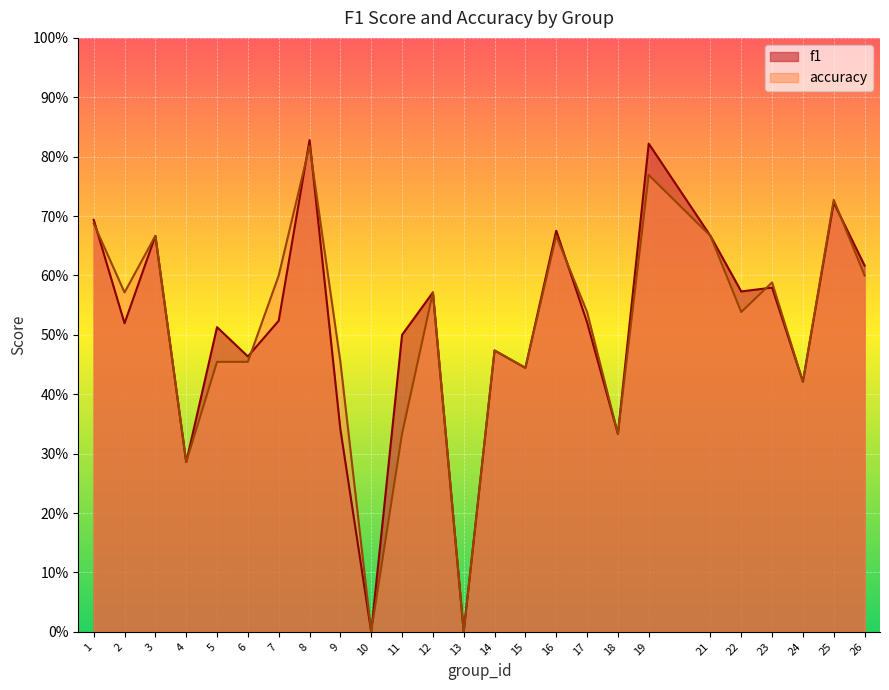

At which label does accuracy reach its peak?

8